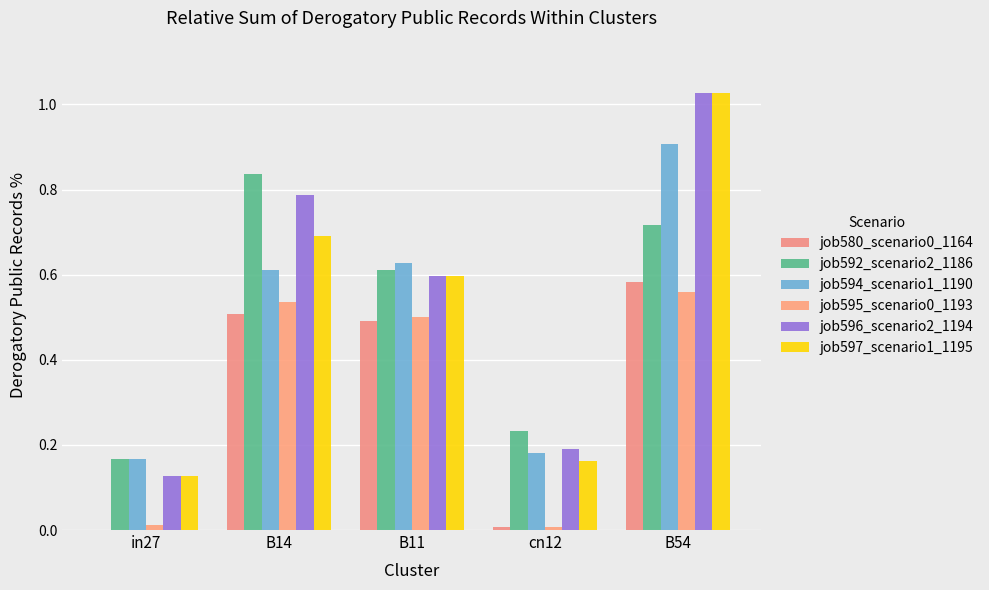

How many groups of bars are there?

5